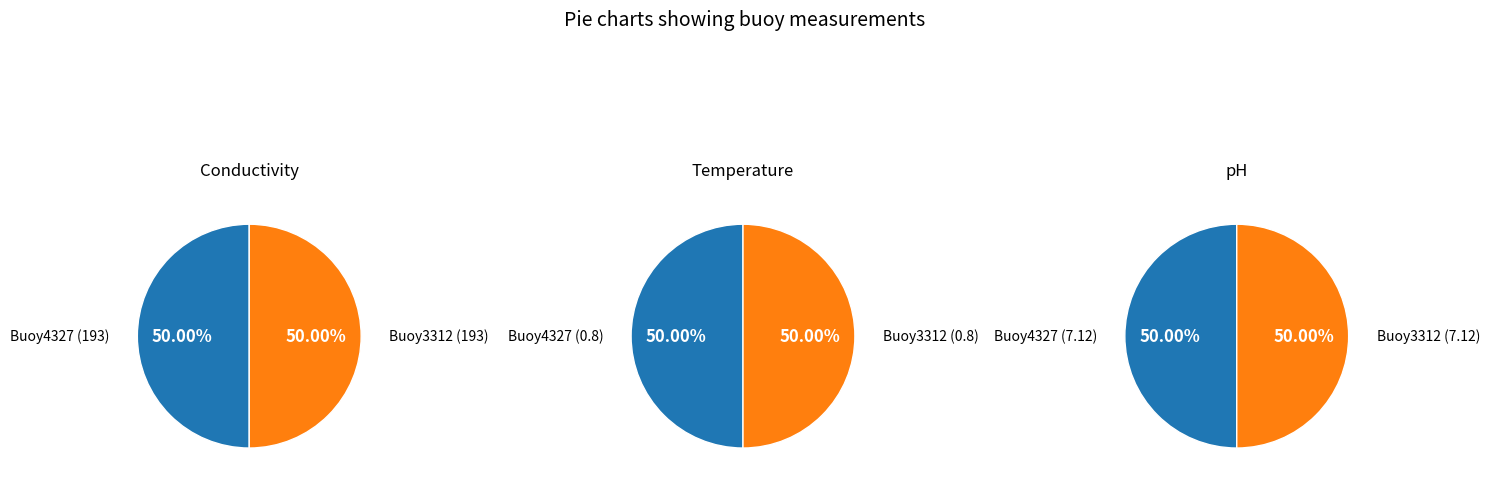

Which category has the biggest portion of the pie?

Buoy4327